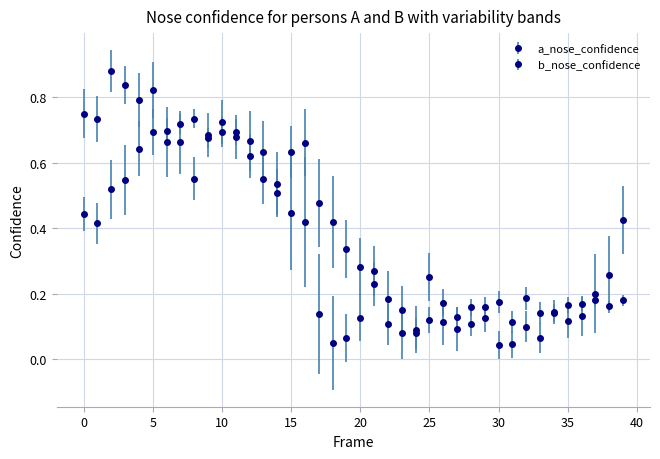

Does the chart have visible grid lines?

Yes